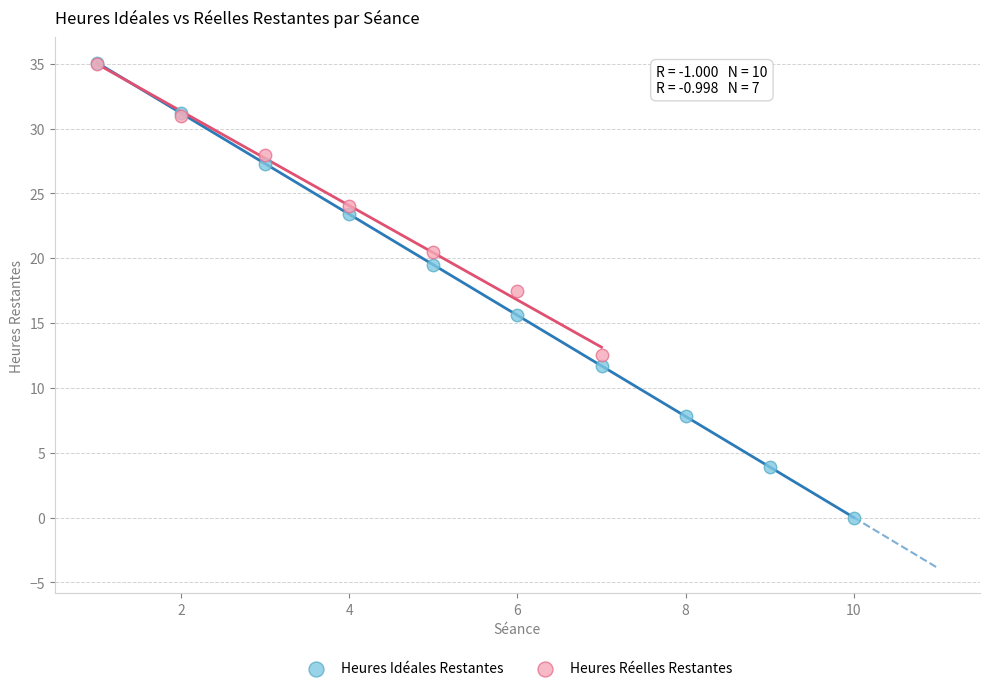

Which series has the widest spread of Y values?

Heures Idéales Restantes